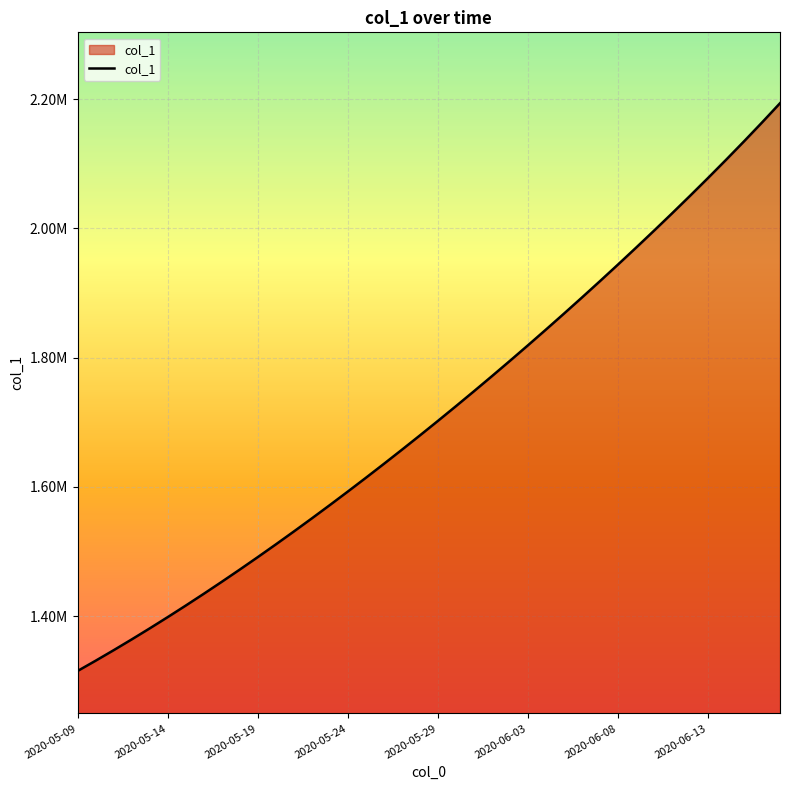

What is the average value?

1712111.0